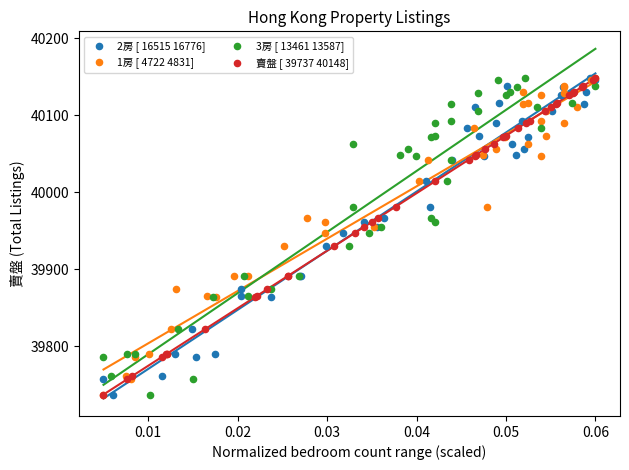

What are all the series names shown in the legend?

2房 [ 16515 16776], 1房 [ 4722 4831], 3房 [ 13461 13587], 賣盤 [ 39737 40148]